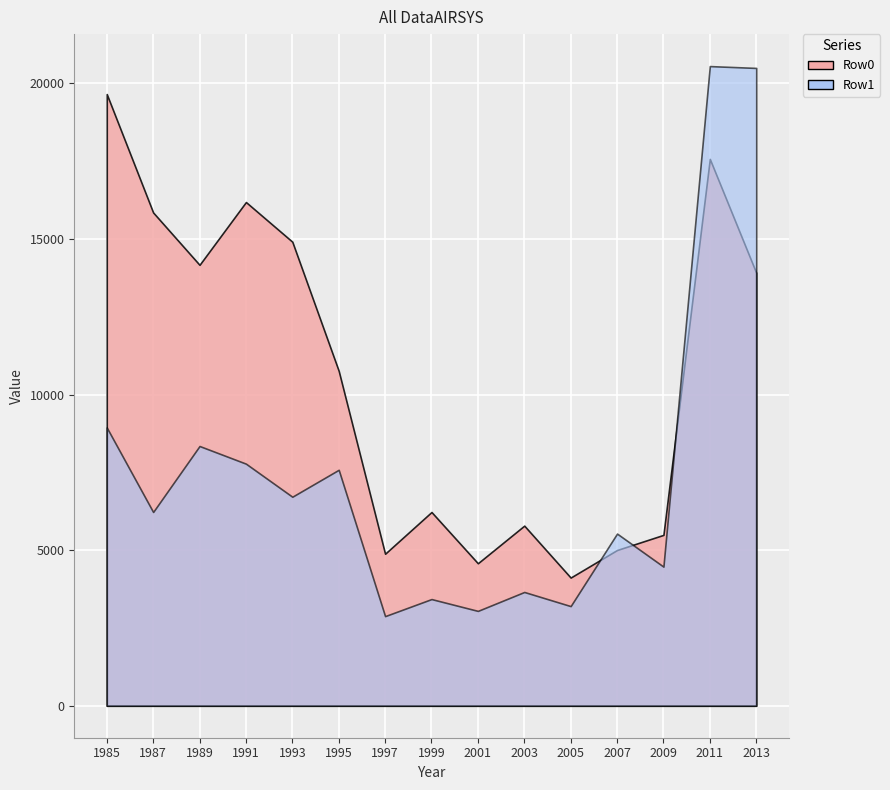

What is the approximate value of Row1 at 1991, to the nearest 10?

7780